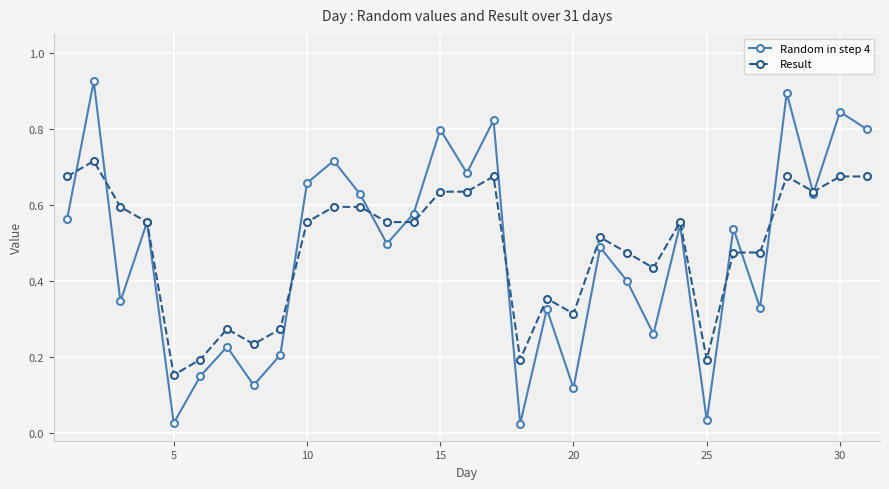

True or false: Result has more than 0 points higher than both neighbors.

True